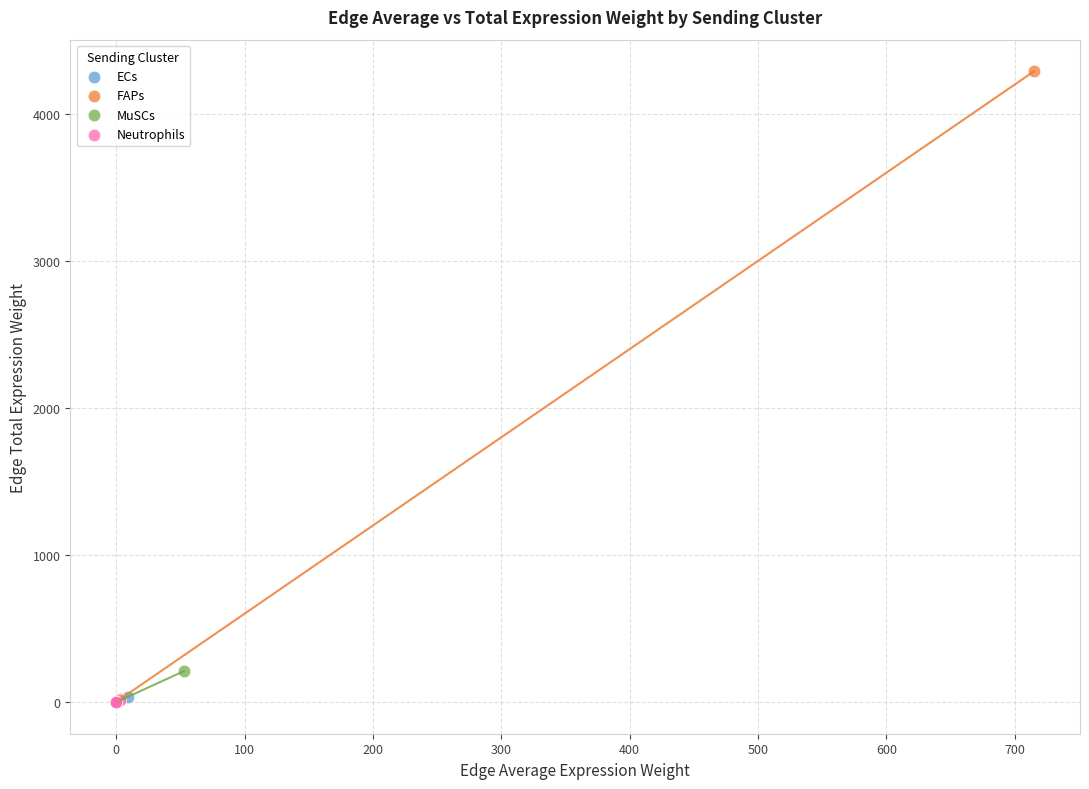

What are all the series names shown in the legend?

ECs, FAPs, MuSCs, Neutrophils